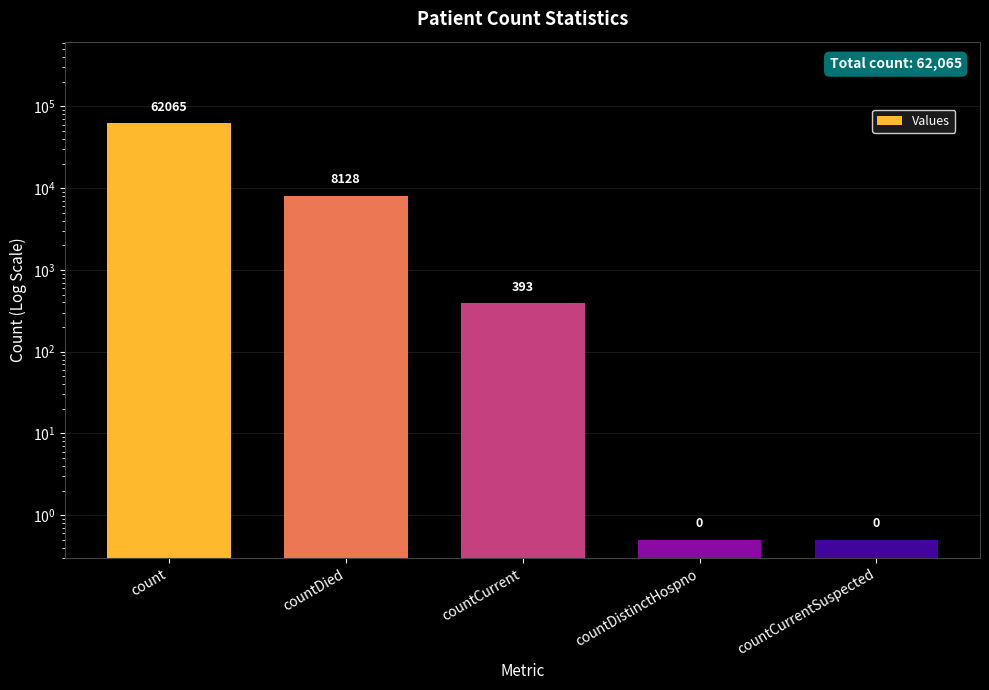

How many values are below 393?

2